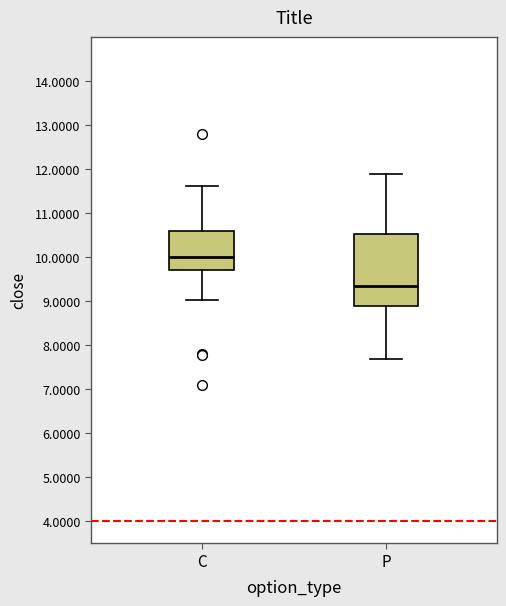

Which box is the tallest, from its lower edge to its upper edge?

P